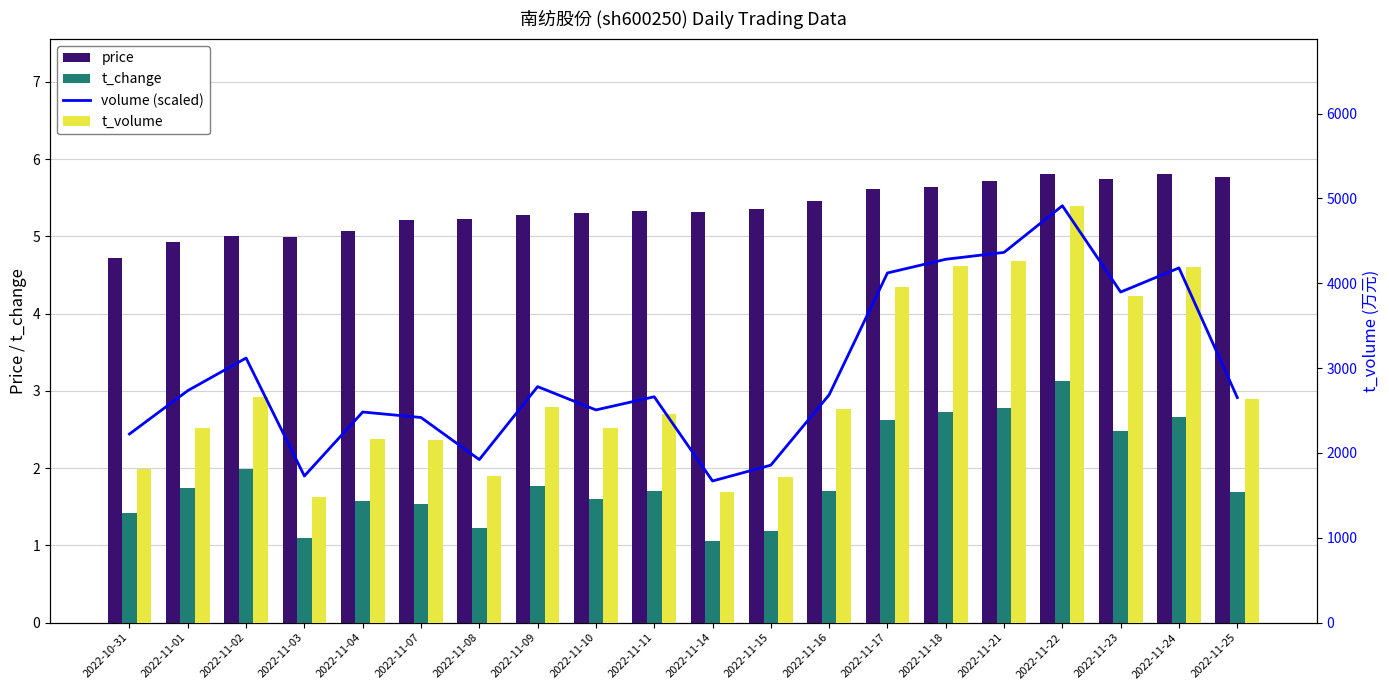

What position from the left is 2022-11-15?

12